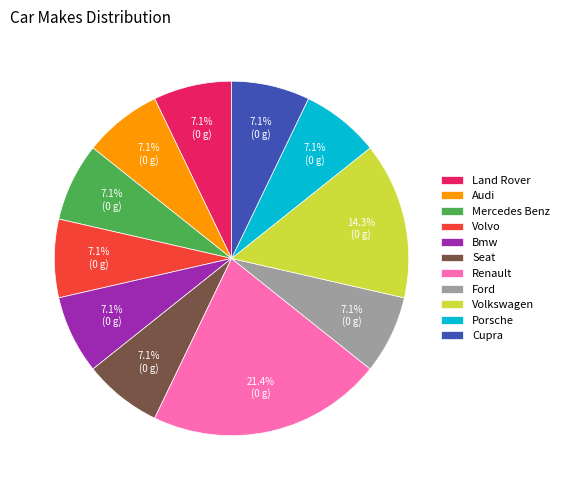

Which slice is the largest?

Renault